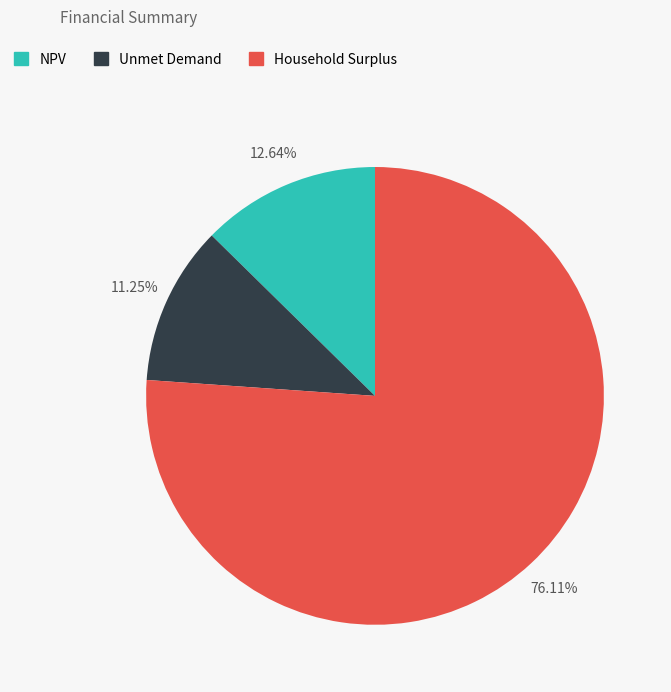

Do Unmet Demand and NPV together represent more than half of the pie?

No